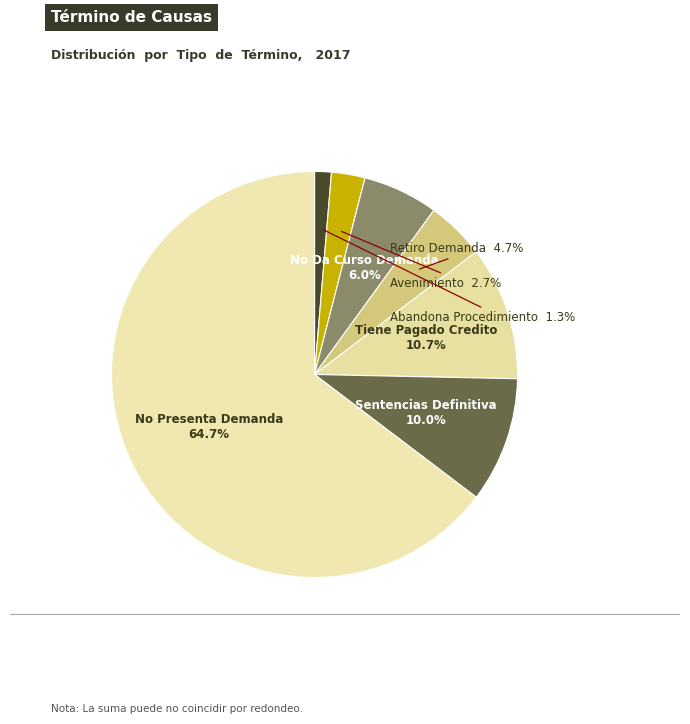

Count the number of slices in the pie.

7